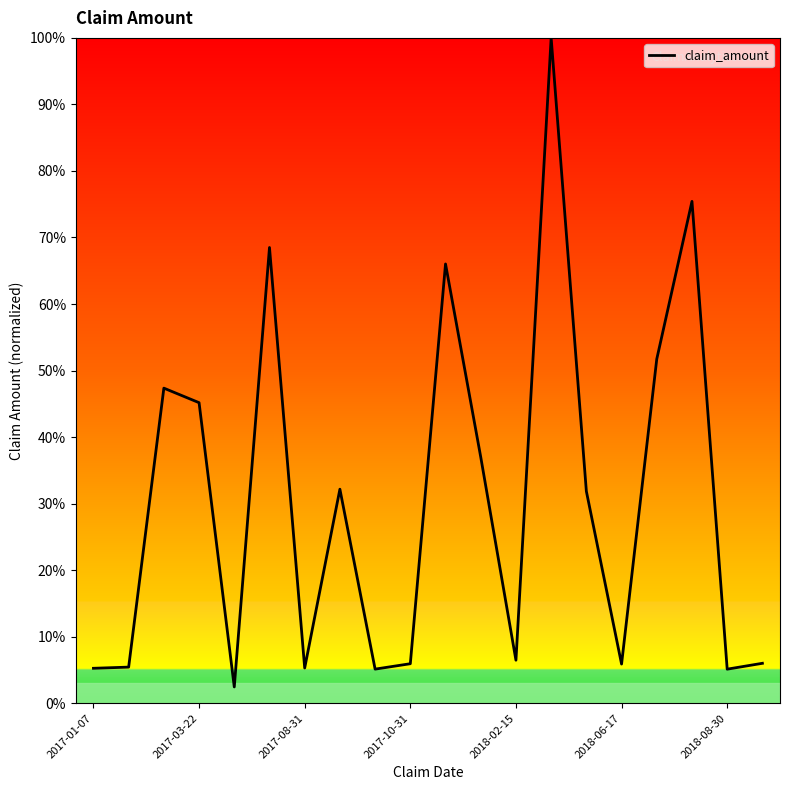

What is the smallest value displayed?

2.5